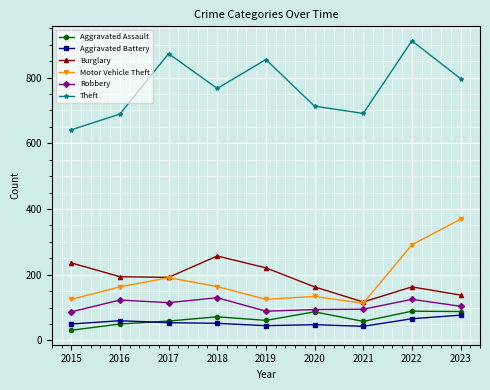

At 2019, list the series in order from largest to smallest.

Theft, Burglary, Motor Vehicle Theft, Robbery, Aggravated Assault, Aggravated Battery